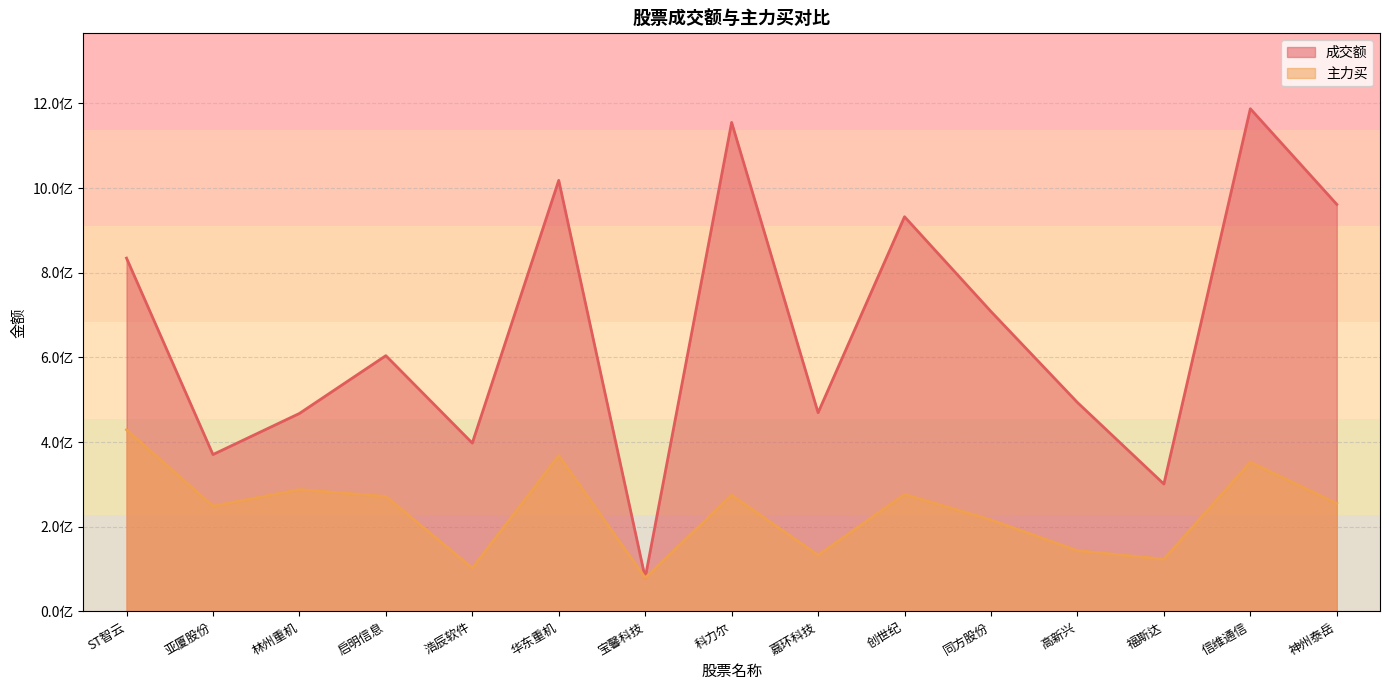

True or false: 主力买 has a value of 67608680 at 同方股份.

False